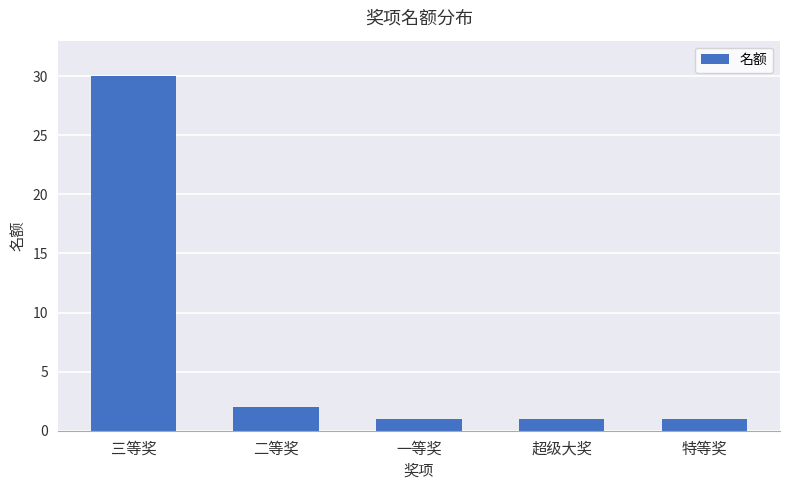

What is the label of the 3rd bar from the left?

一等奖